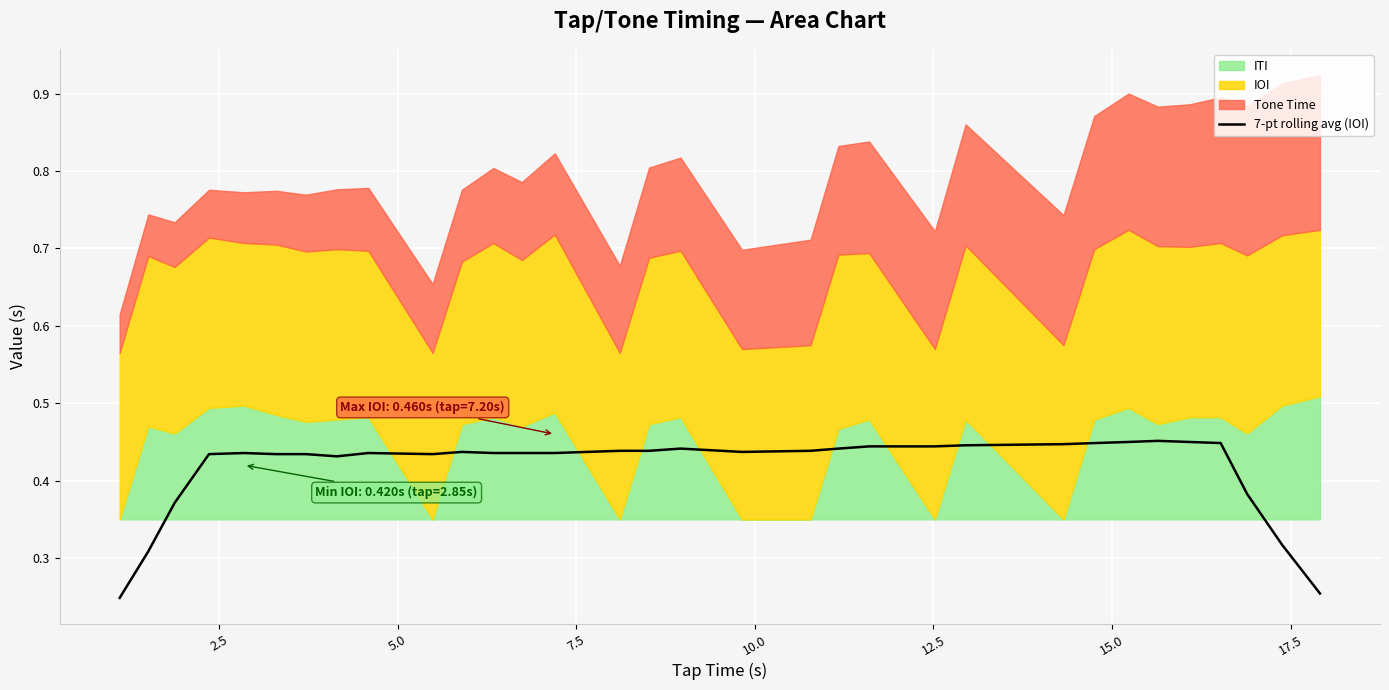

True or false: the data shows 0.6 at 12.

False